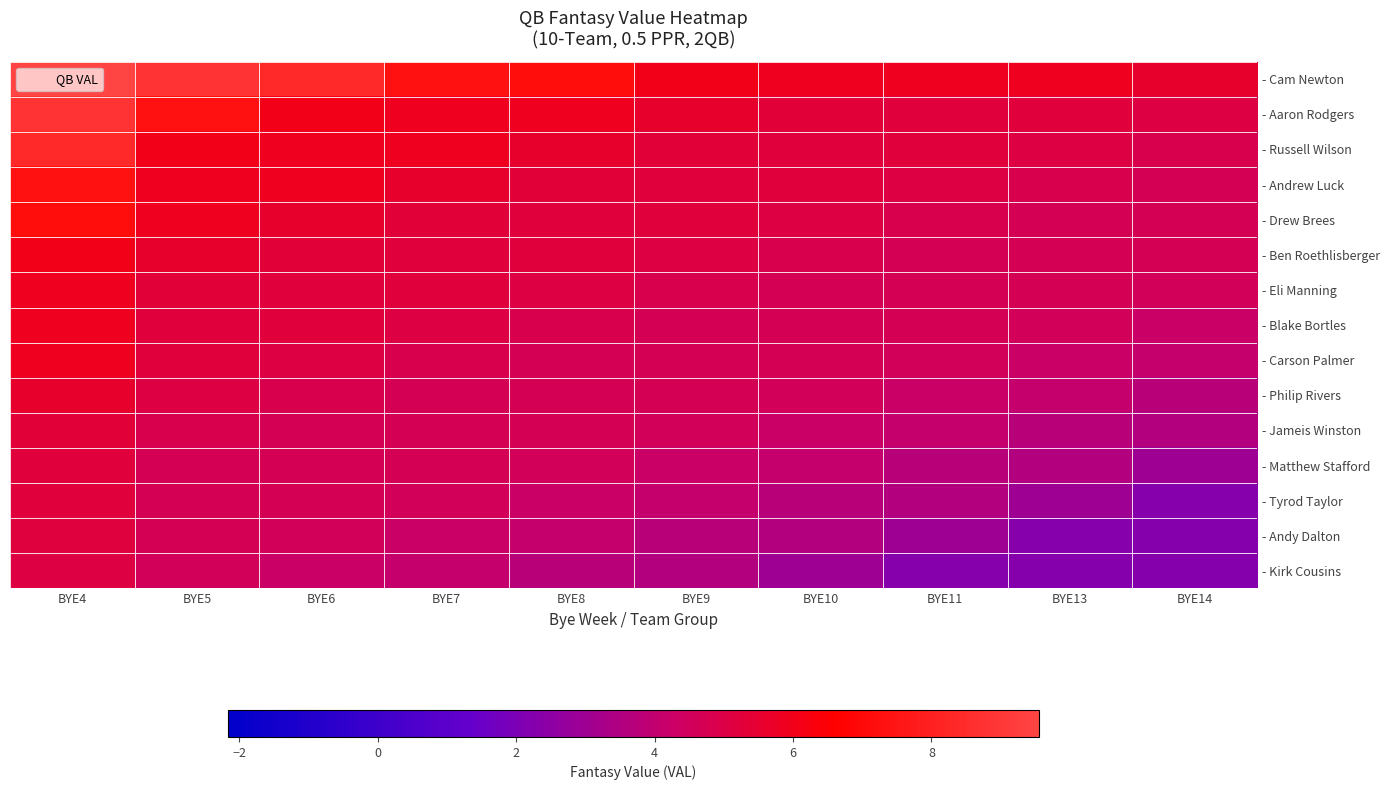

Rank the series at BYE8 from highest to lowest value.

- Cam Newton, - Aaron Rodgers, - Russell Wilson, - Andrew Luck, - Drew Brees, - Ben Roethlisberger, - Eli Manning, - Blake Bortles, - Carson Palmer, - Philip Rivers, - Jameis Winston, - Matthew Stafford, - Tyrod Taylor, - Andy Dalton, - Kirk Cousins